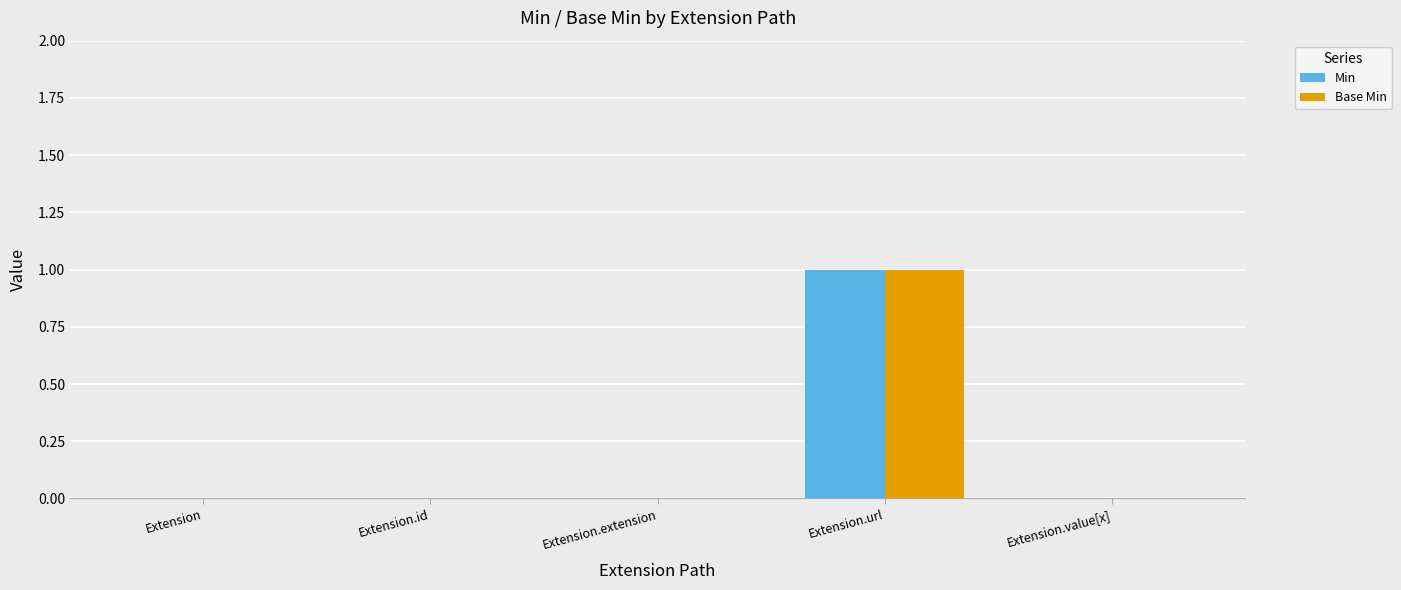

The value of Base Min at Extension.id is 0. True or false?

True